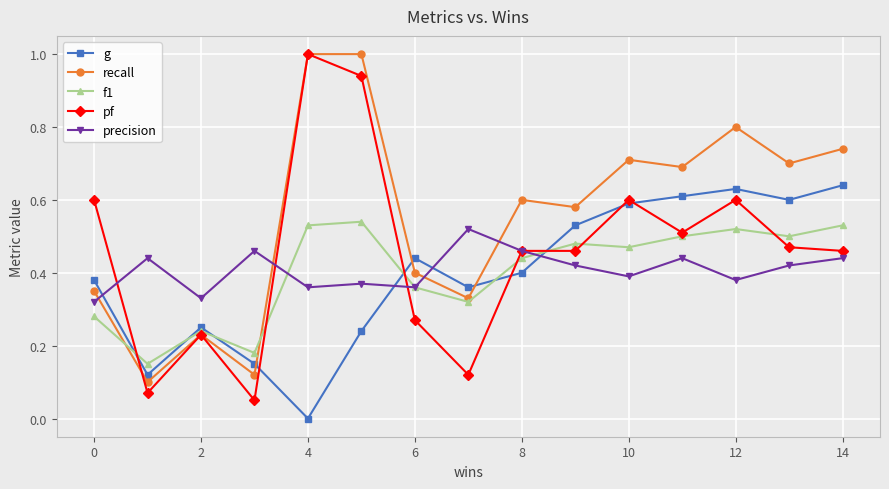

How many intersections are there between precision and g?

4